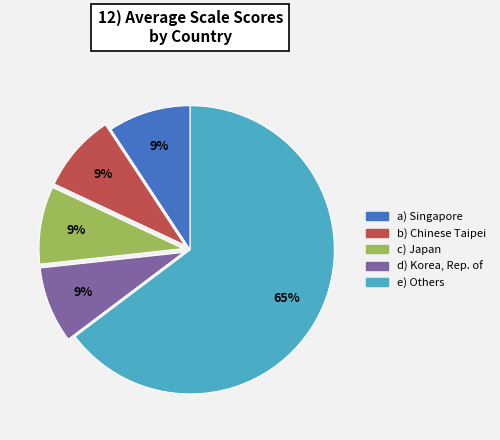

Is there any slice that represents more than half of the pie?

Yes